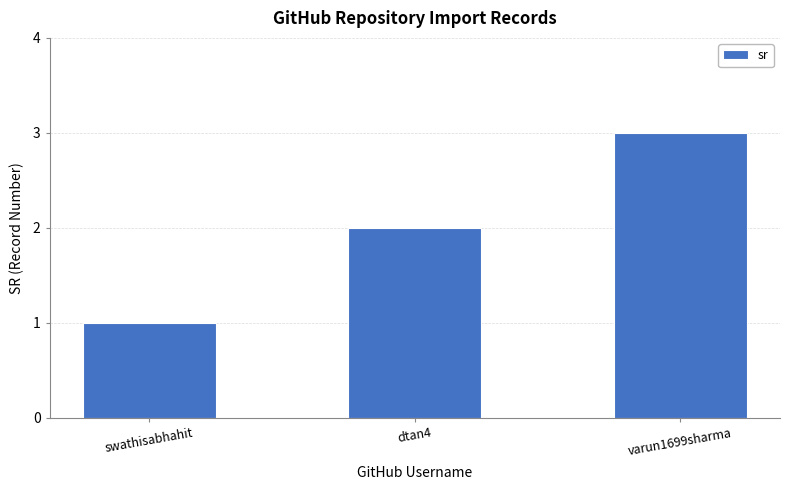

What is the label of the 1st bar from the right?

varun1699sharma